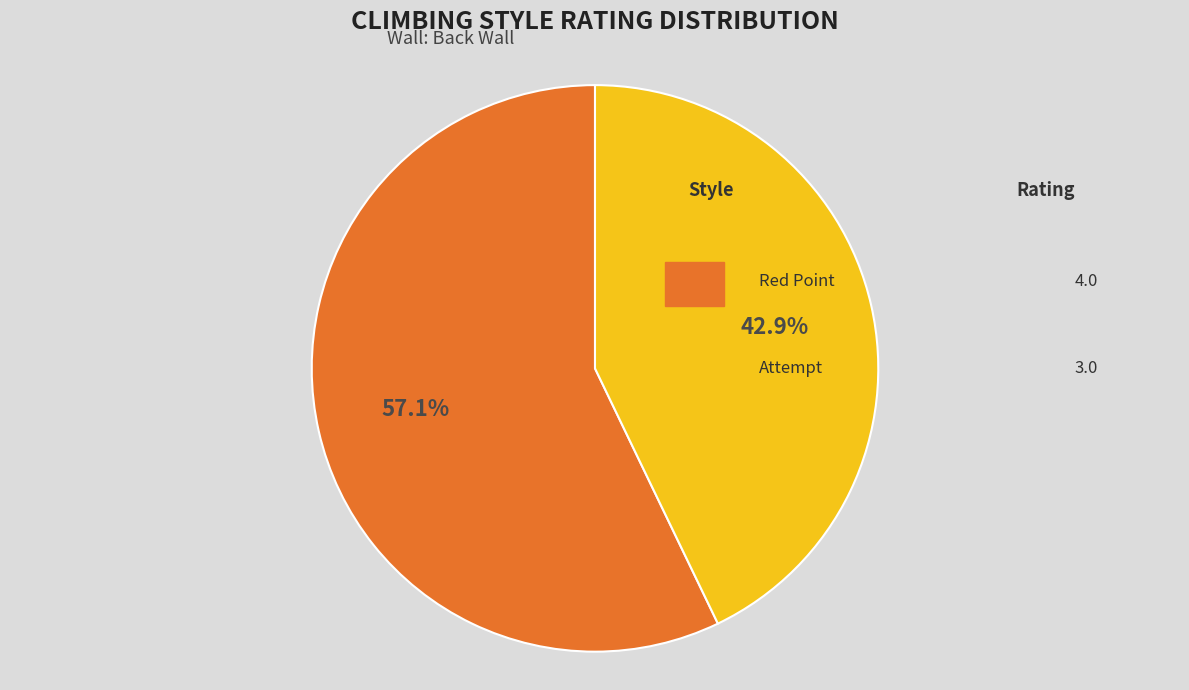

The Attempt slice represents 49% of the pie. True or false?

False